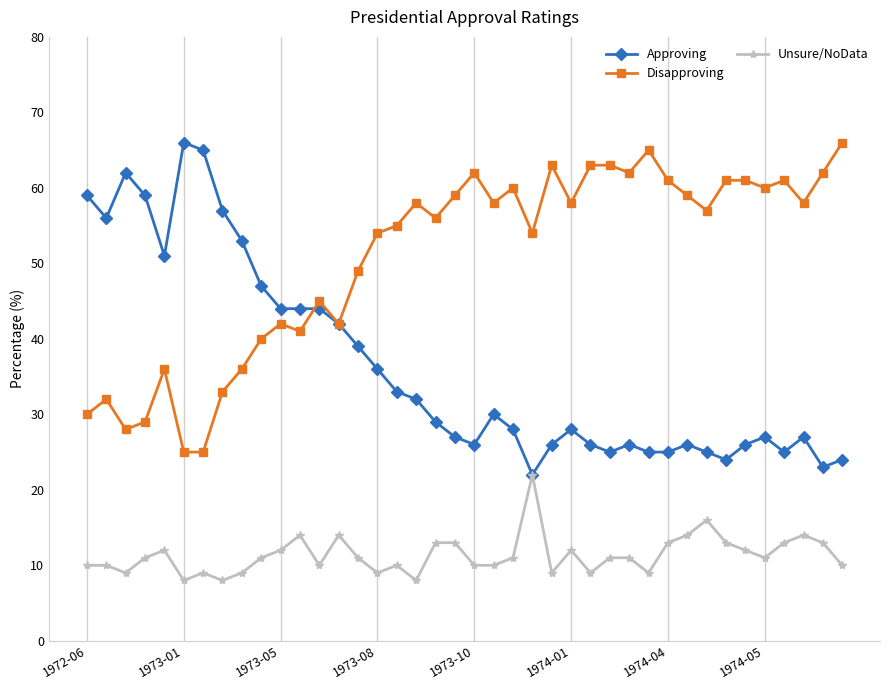

True or false: Disapproving and Unsure/NoData intersect in this chart.

False